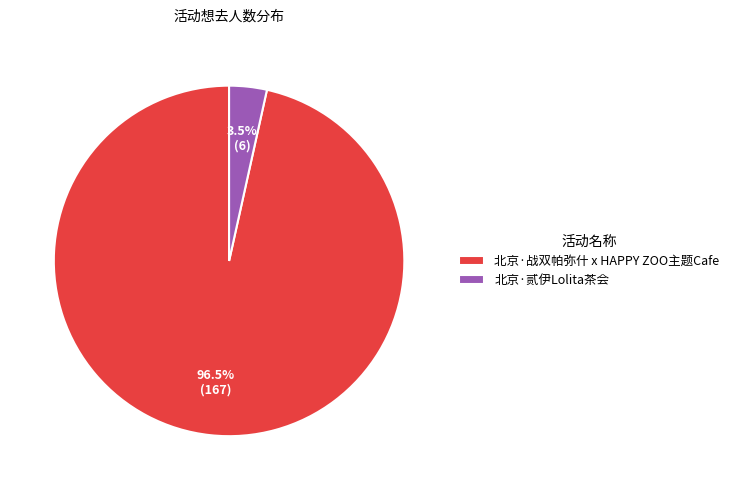

Which slice represents more than half of the pie?

北京·战双帕弥什 x HAPPY ZOO主题Cafe